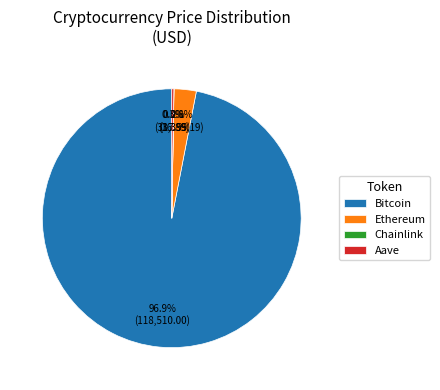

Which slice is the largest?

Bitcoin